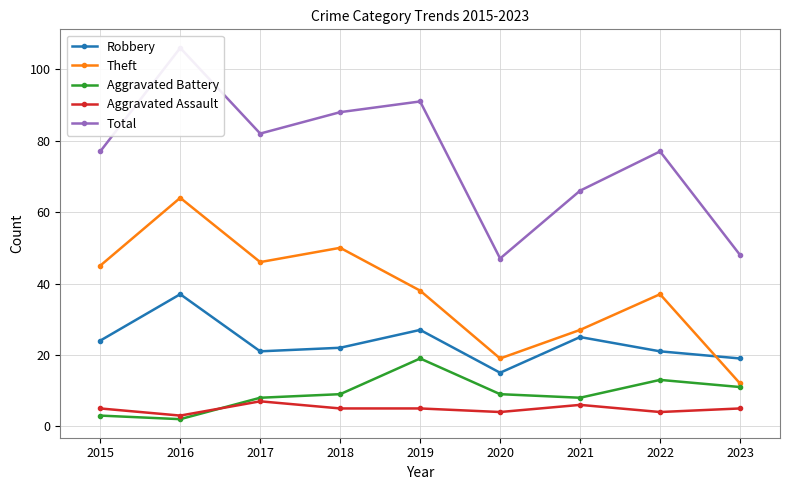

Between 2019 and 2022, which series saw the biggest shift?

Total